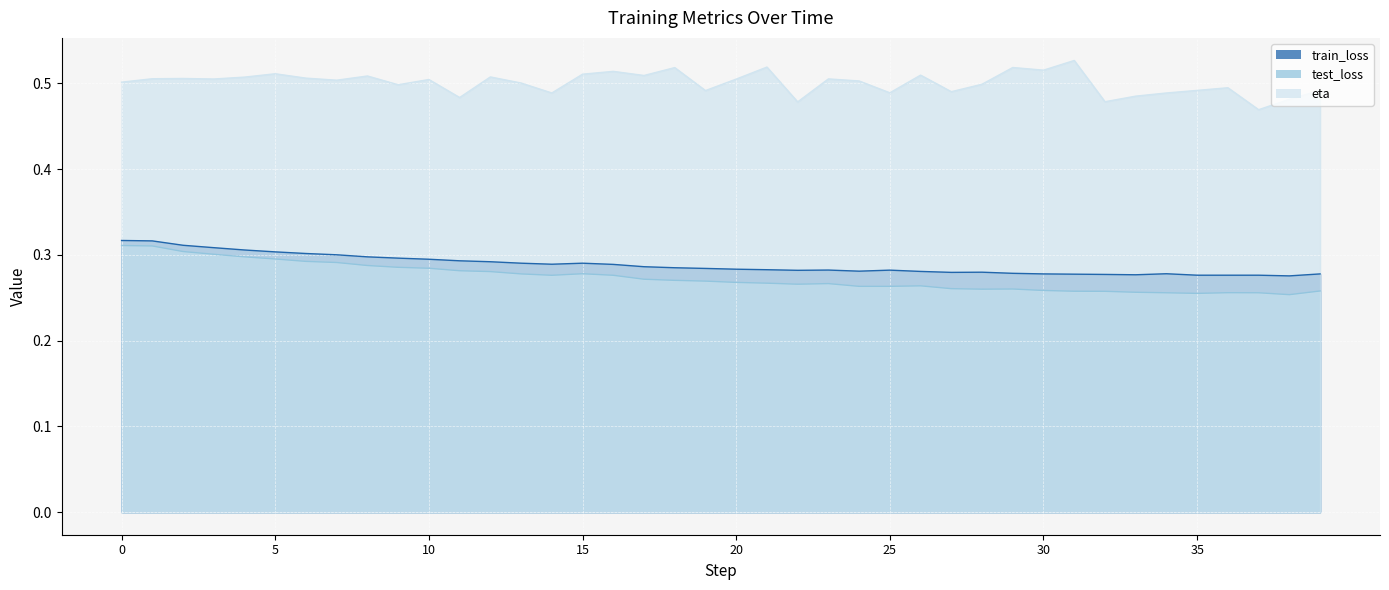

True or false: eta and test_loss intersect in this chart.

False